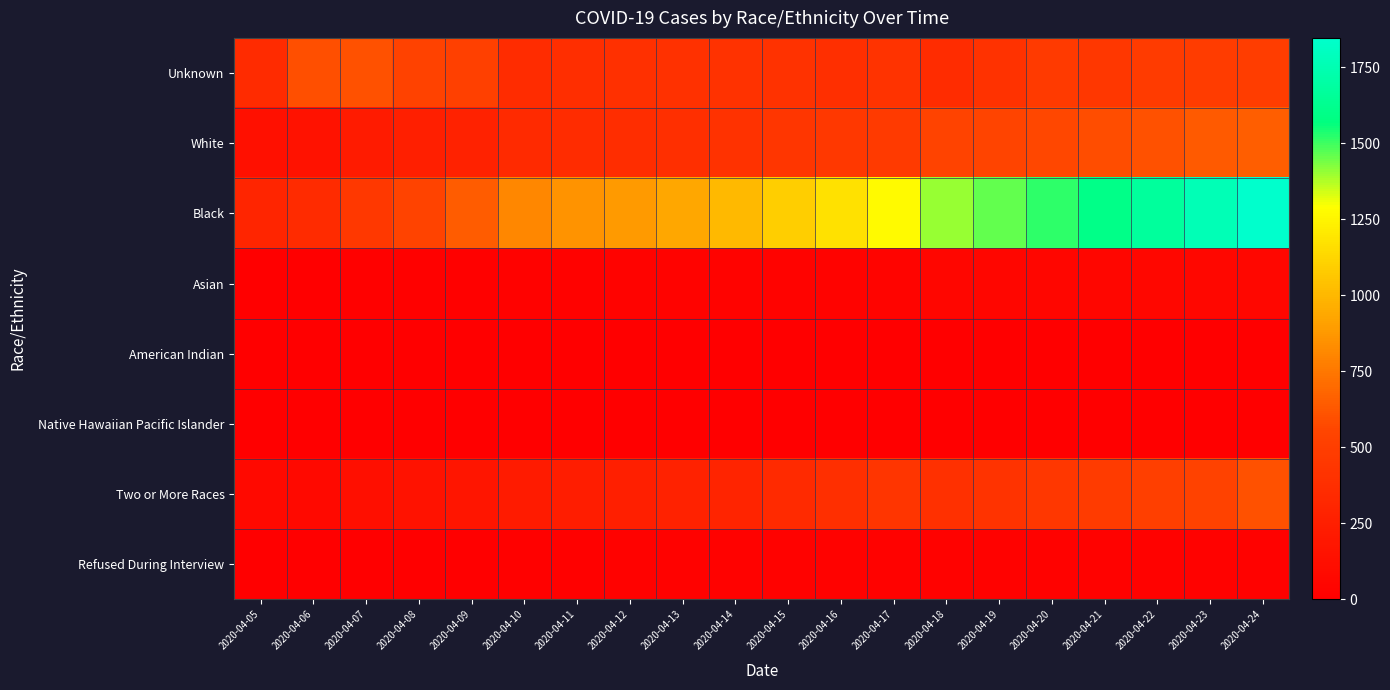

What is the total value across all series at 2020-04-10?

1778